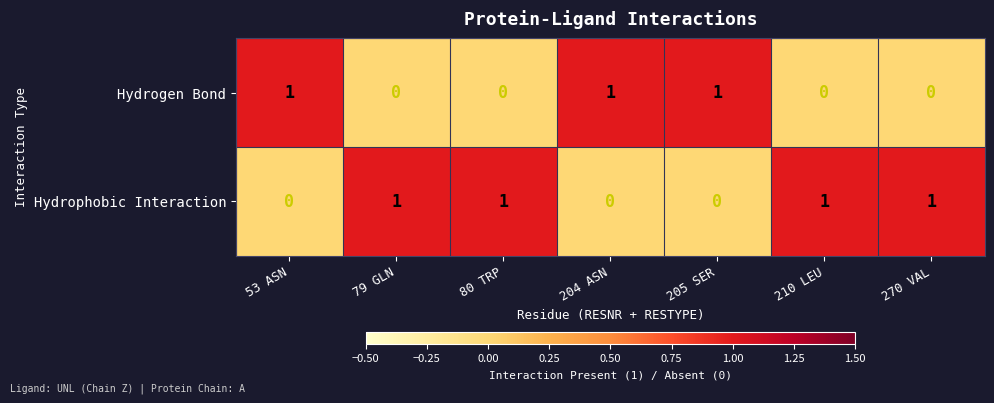

How many distinct data groups are displayed?

2